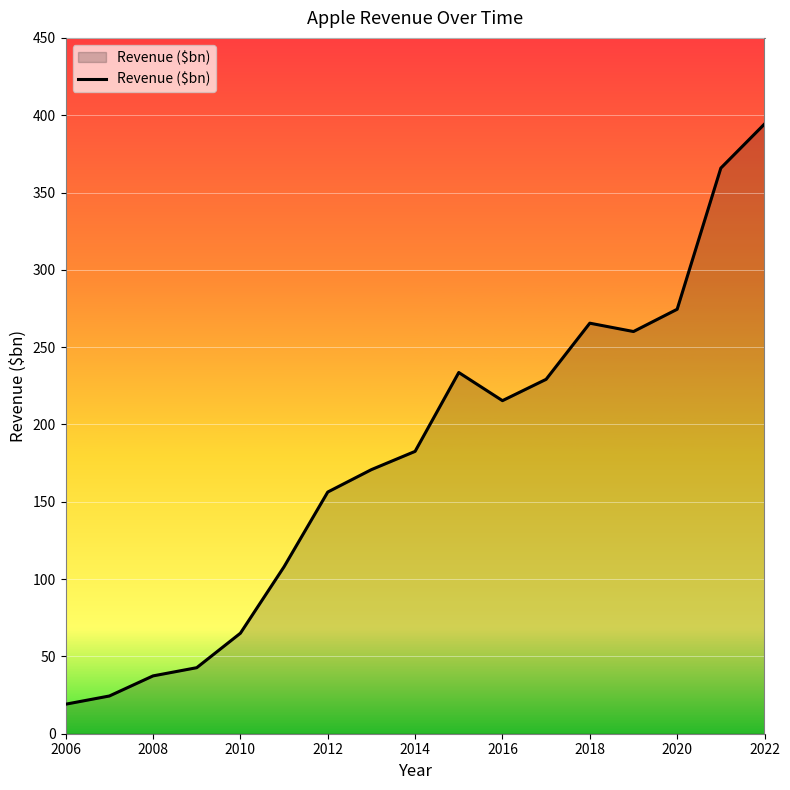

Reading right to left, list all the values displayed in this chart.

394.3	365.8	274.5	260.1	265.5	229.2	215.4	233.6	182.6	170.8	156.3	108.0	65.0	42.7	37.4	24.4	19.1